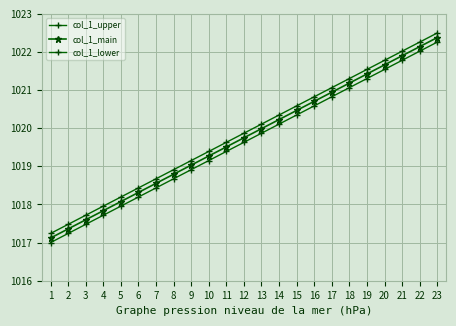

What is the lowest value of the col_1_upper series?

1017.2